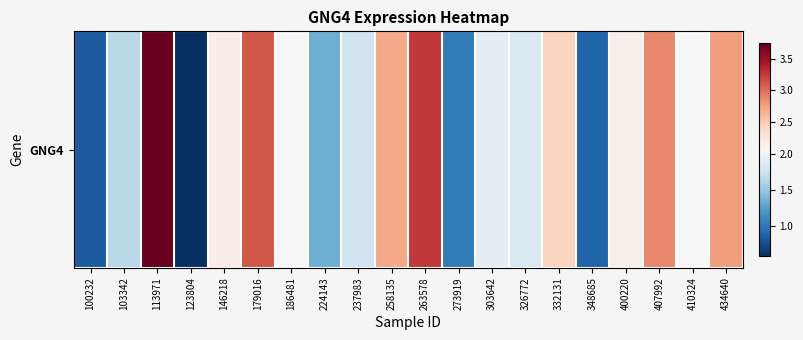

Reading right to left, extract all data points from this chart.

434640=2.8	410324=2.0	407992=2.9	400220=2.2	348685=0.9	332131=2.4	326772=1.8	303642=1.9	273919=1.0	263578=3.3	258135=2.7	237983=1.8	224143=1.3	186481=2.1	179016=3.1	146218=2.2	123804=0.6	113971=3.8	103342=1.6	100232=0.8